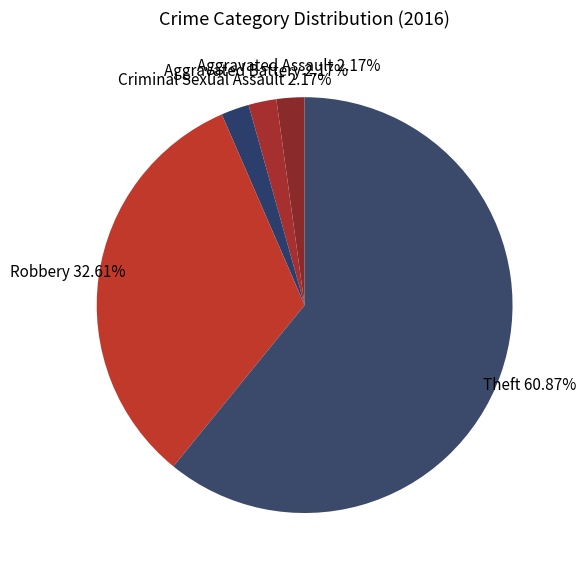

Combined, what portion of the pie is Robbery and Theft?

93.5%